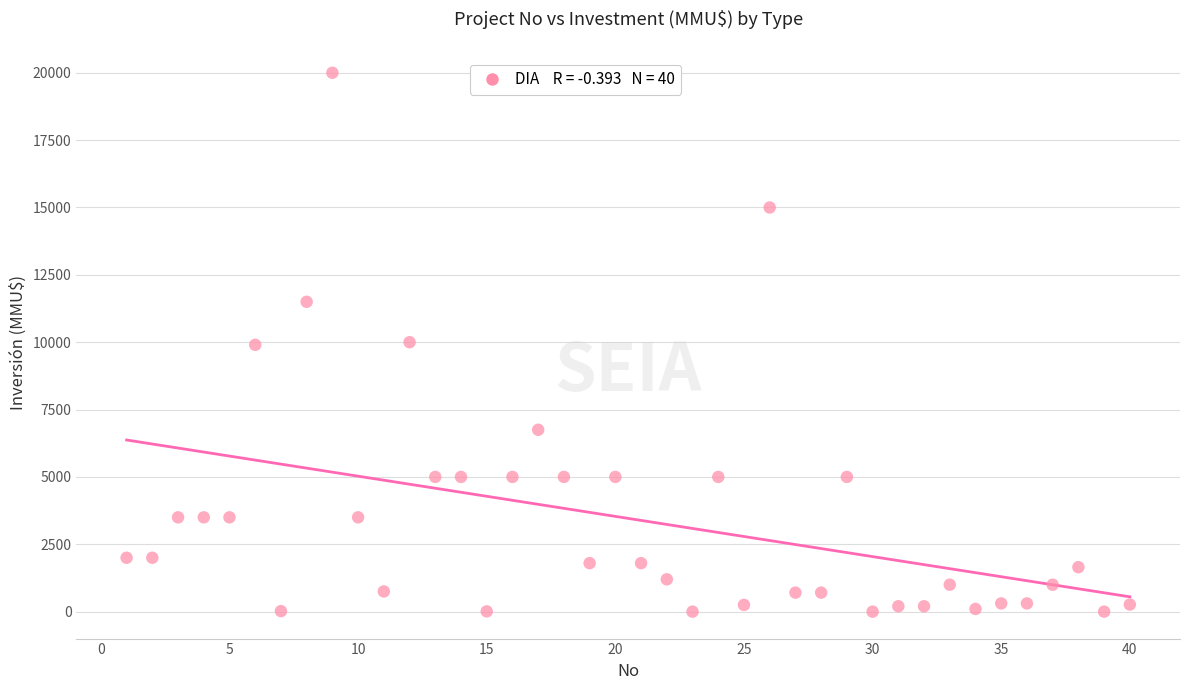

What is the range of Y values (max minus min)?

20000